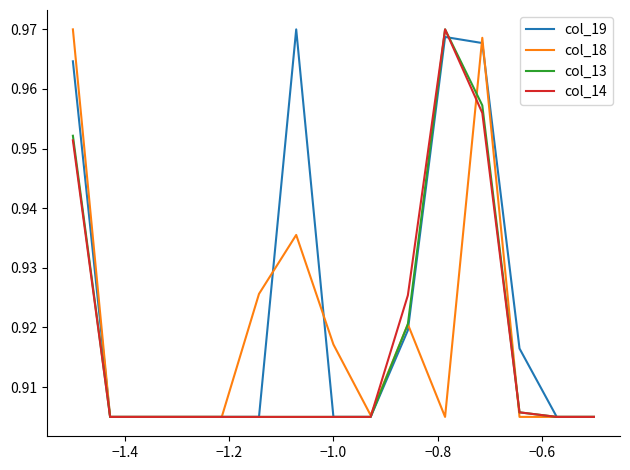

Which series has the largest total across all categories?

col_19